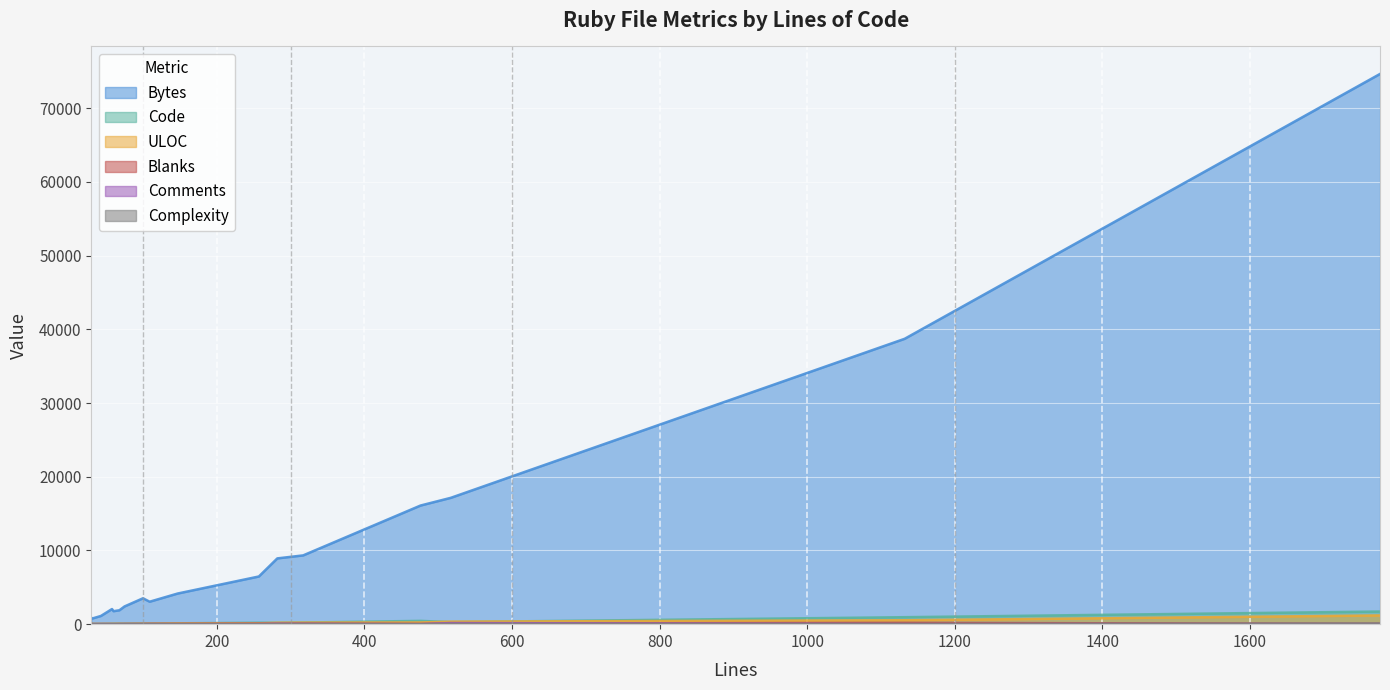

Which series has the largest total across all categories?

Bytes